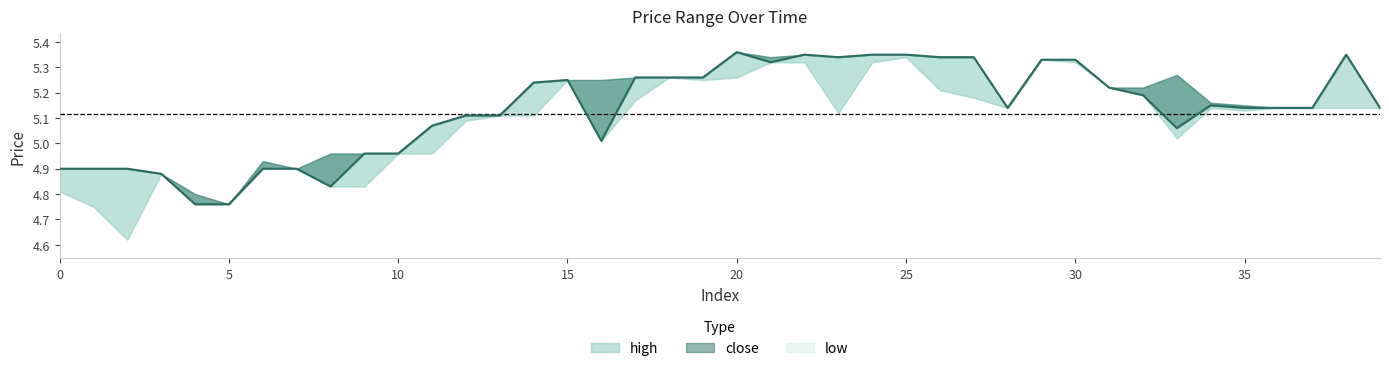

What are all the series names shown in the legend?

high, close, low